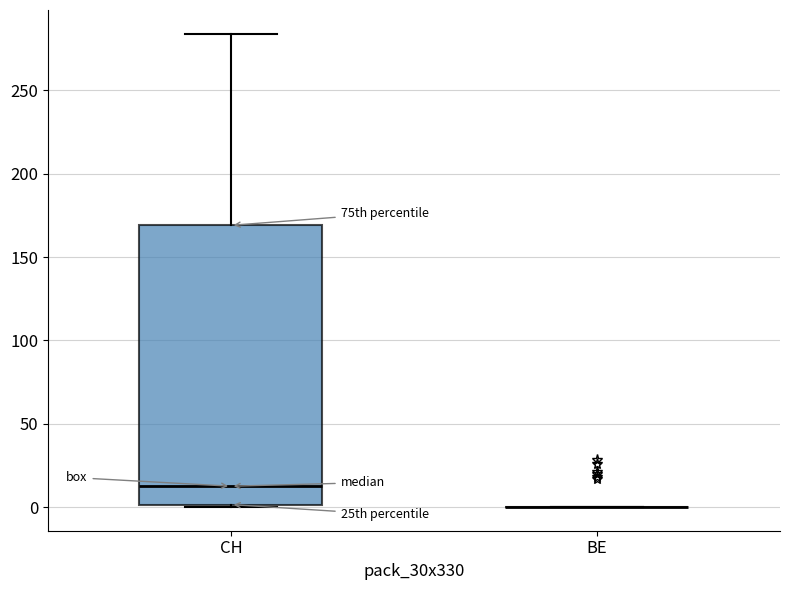

Comparing the boxes themselves (not the whiskers), which one is the tallest?

CH